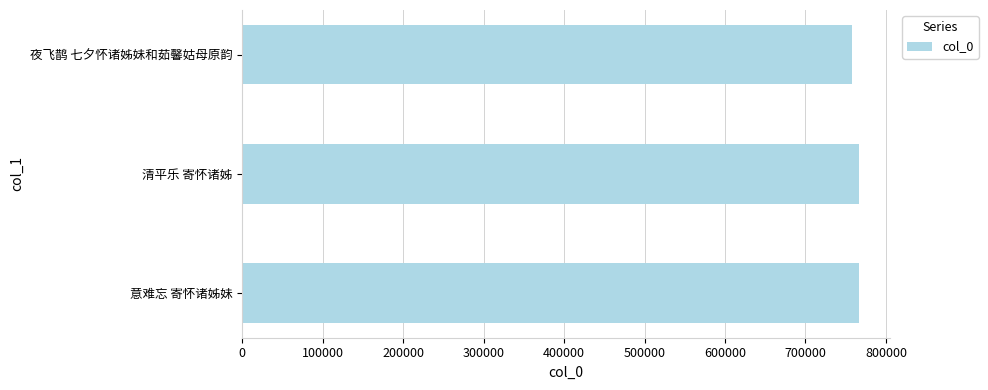

Count the number of data series in this chart.

1